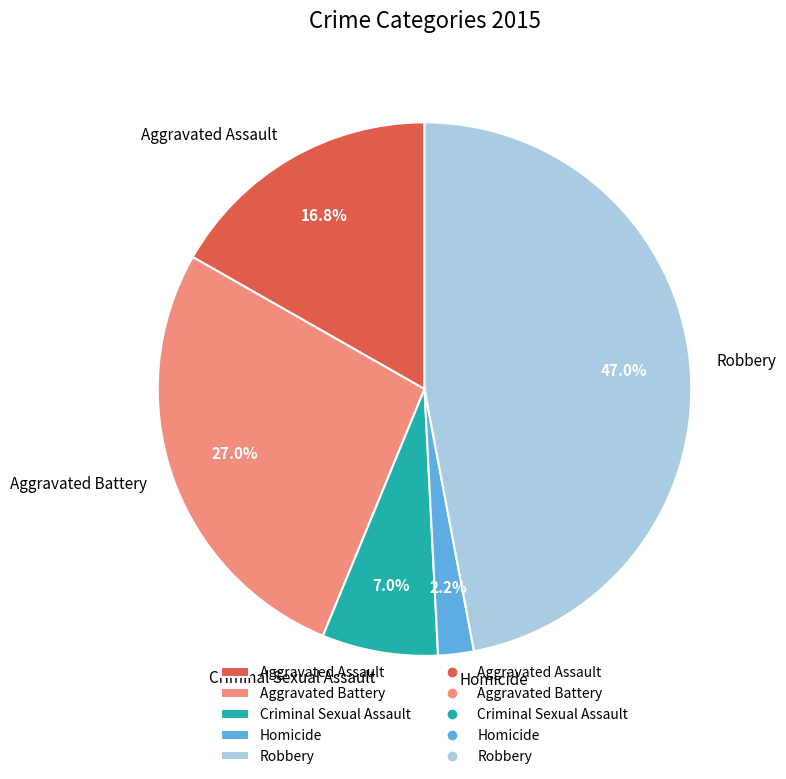

Approximately how many times larger is the value at Robbery compared to Criminal Sexual Assault?

6.7